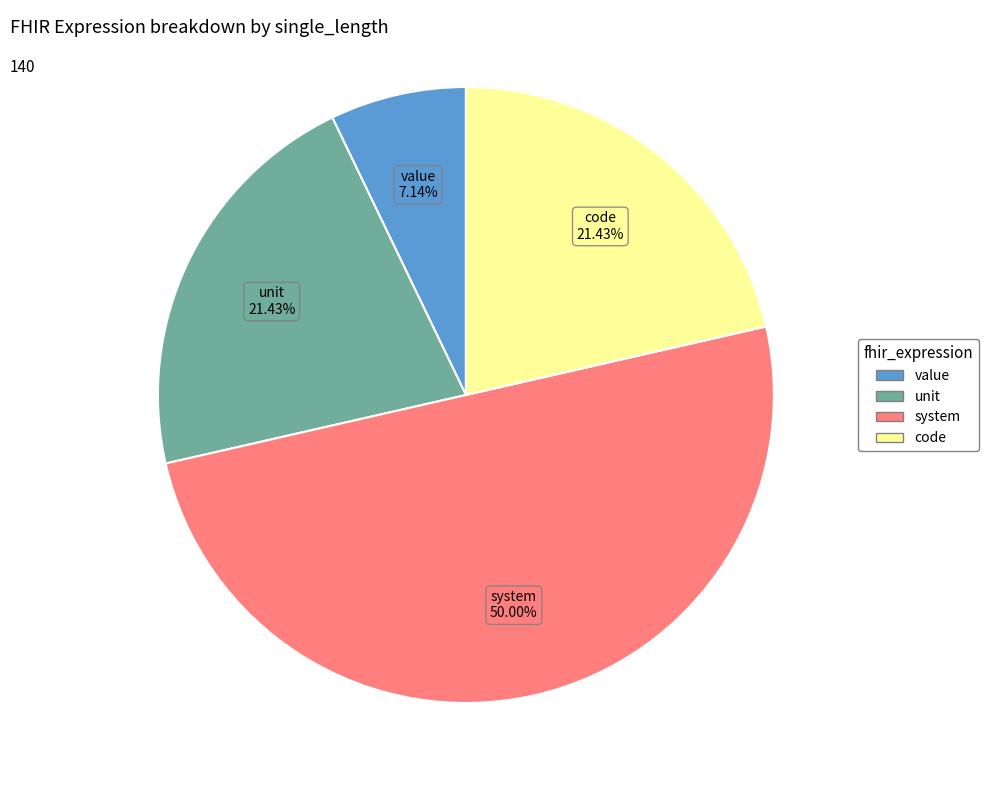

Combined, do value and code account for over 50%?

No